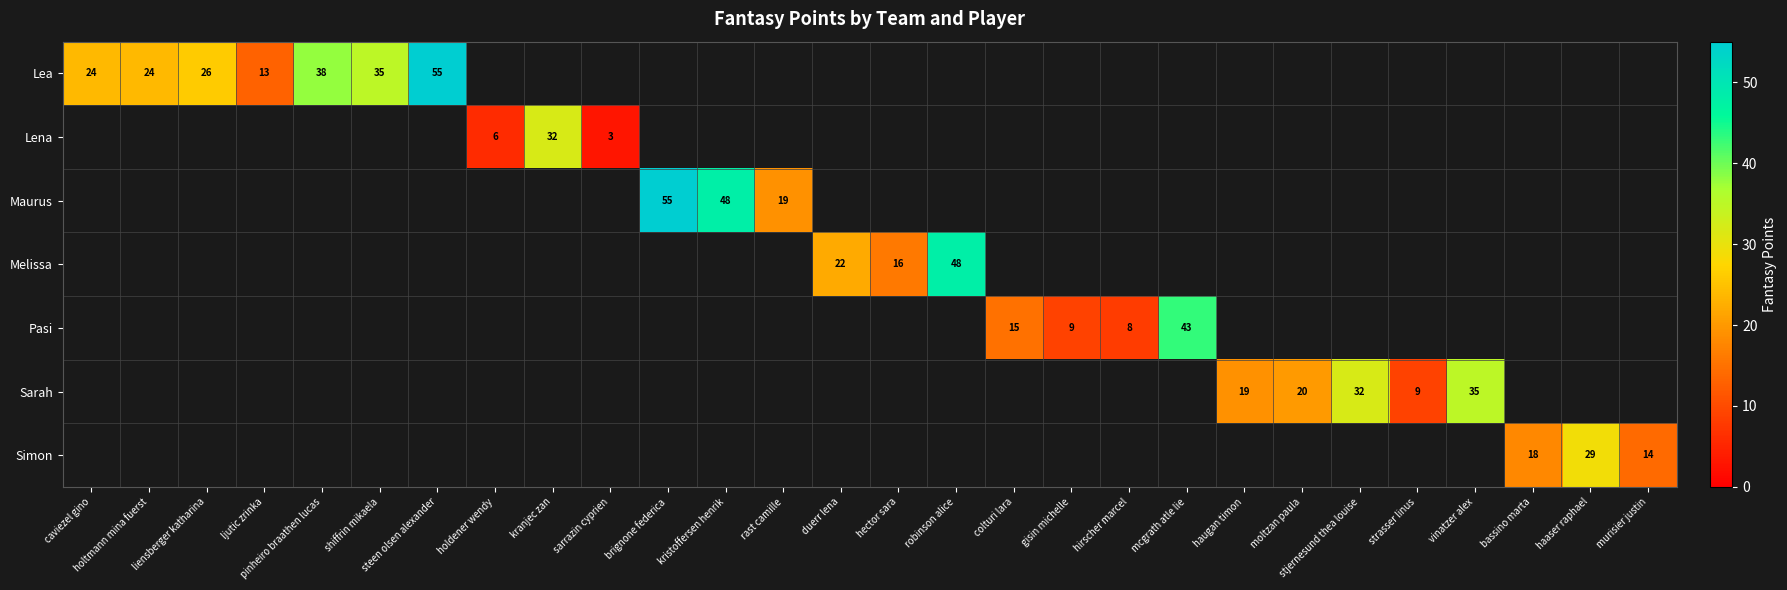

Is it true that Simon equals 19 at haaser raphael?

False